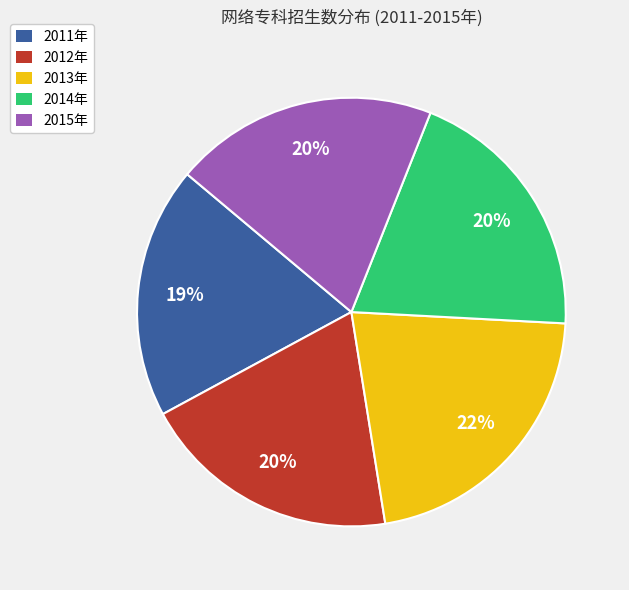

To the nearest percent, what percentage of the pie is 2011年?

19%